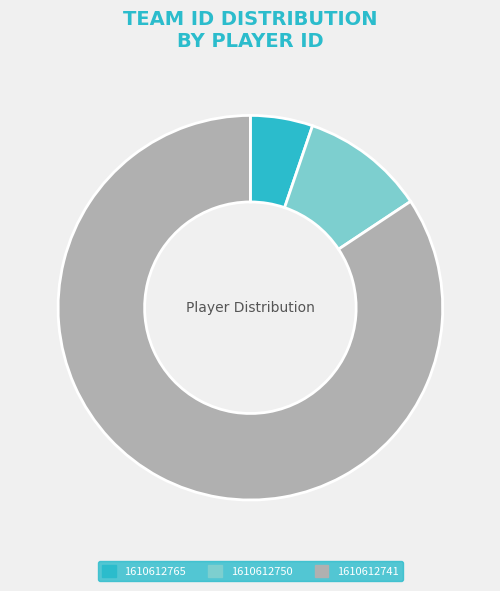

Which has a higher value, 1610612765 or 1610612750?

1610612750